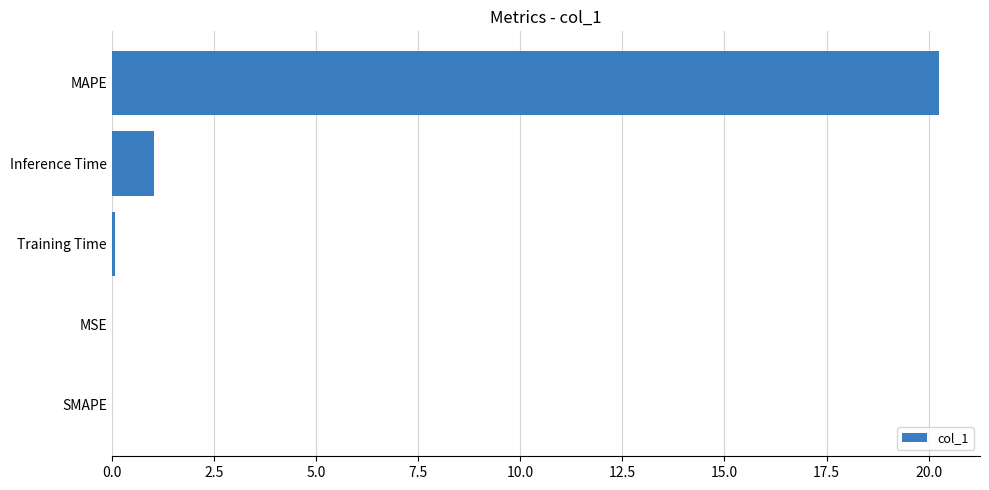

The value at SMAPE is 11.3. True or false?

False